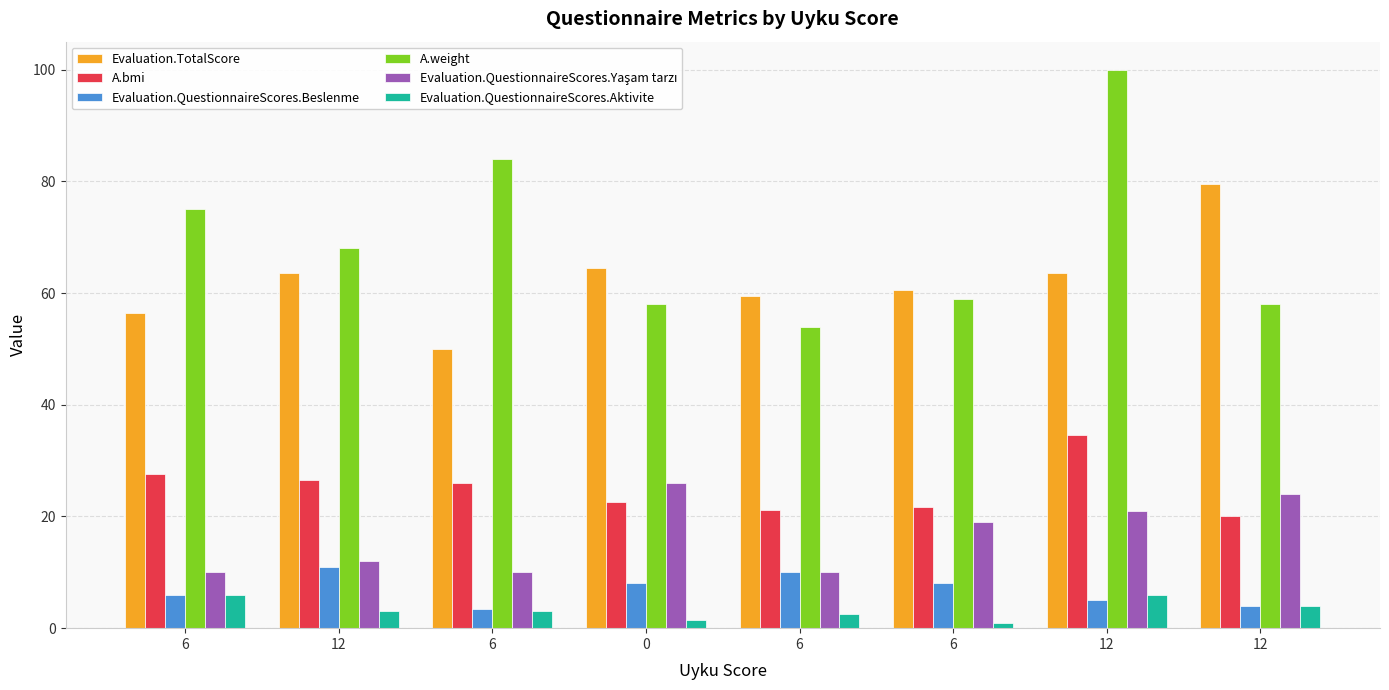

What is the difference between the highest and lowest values at 6?

69.0